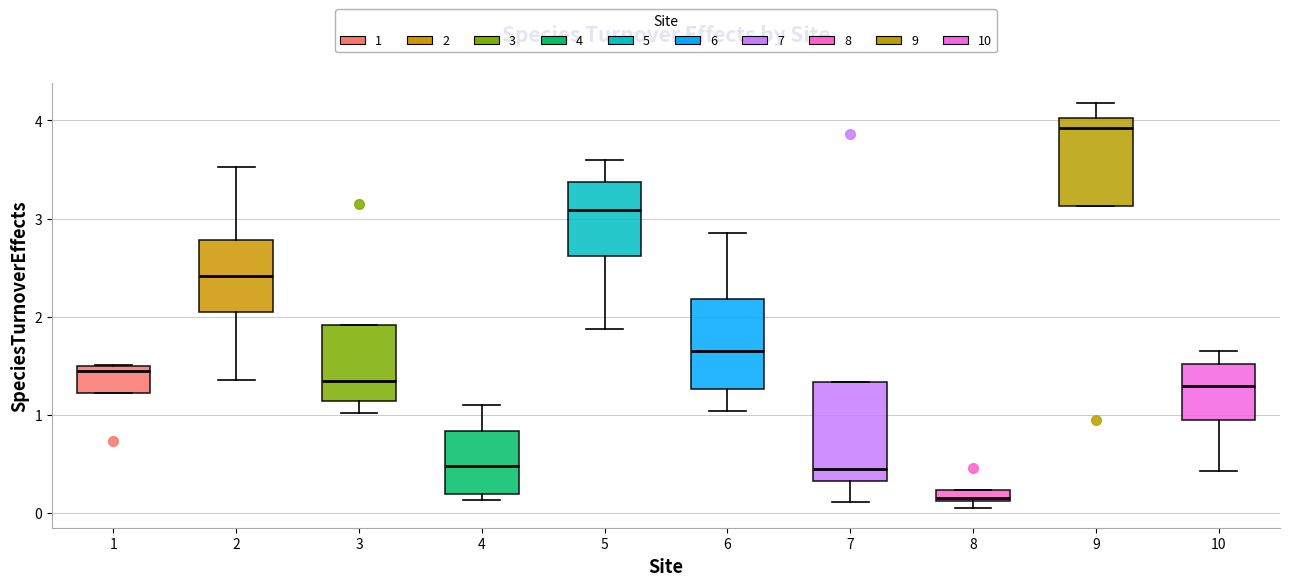

Which box's median line is the highest?

9